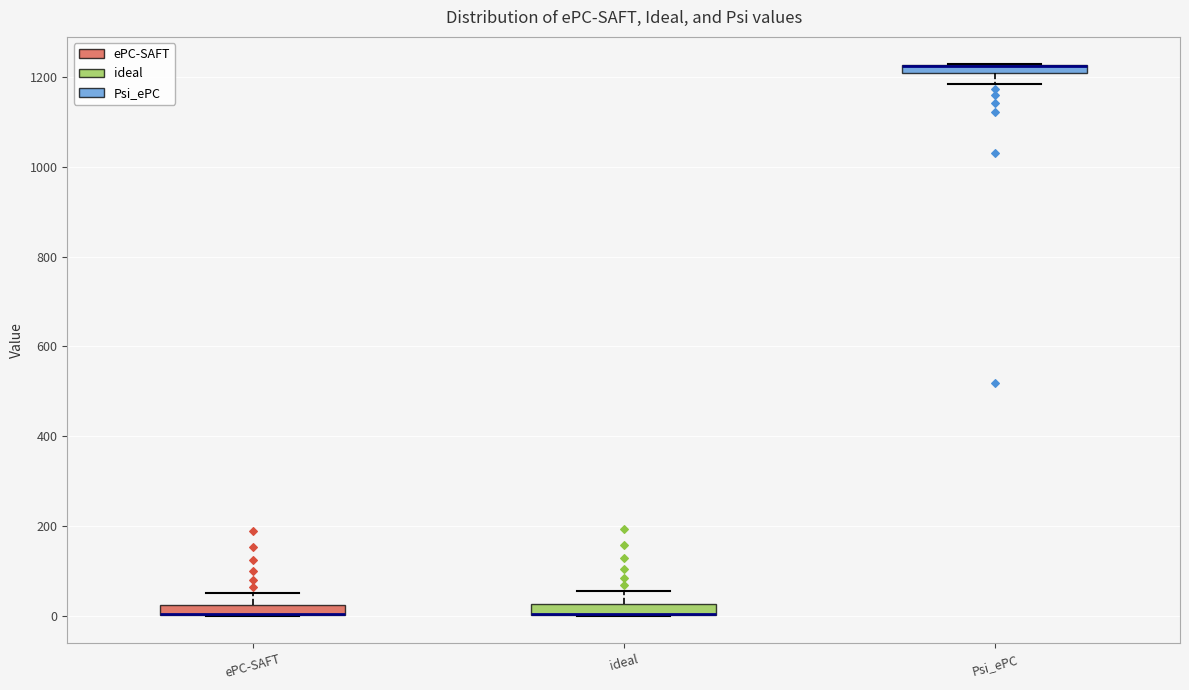

Where is the lower edge of the box for Psi_ePC on the y-axis? The values are not printed on the chart, so give them approximately, as read against the axis.

1200